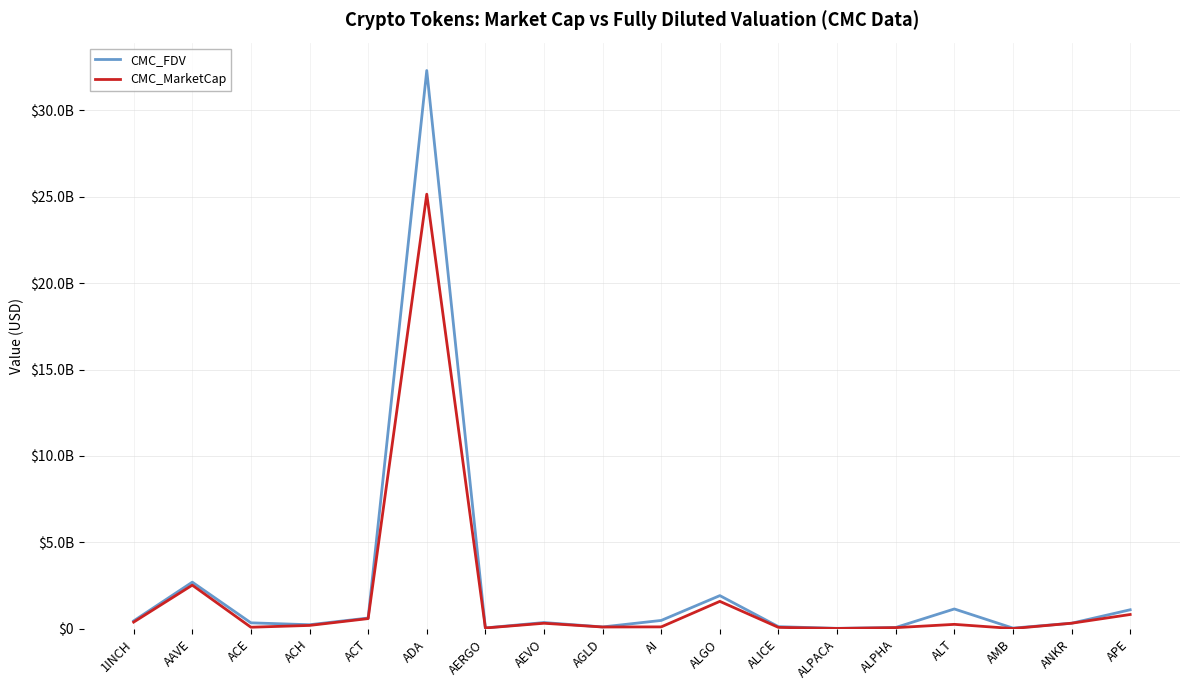

The CMC_FDV series shows 463281266 at 1INCH. True or false?

True